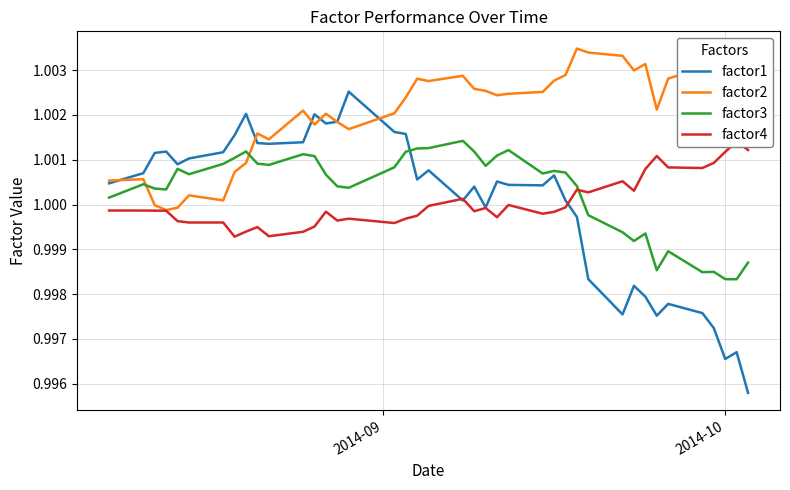

After their last crossing, which series has the higher values: factor3 or factor1?

factor3